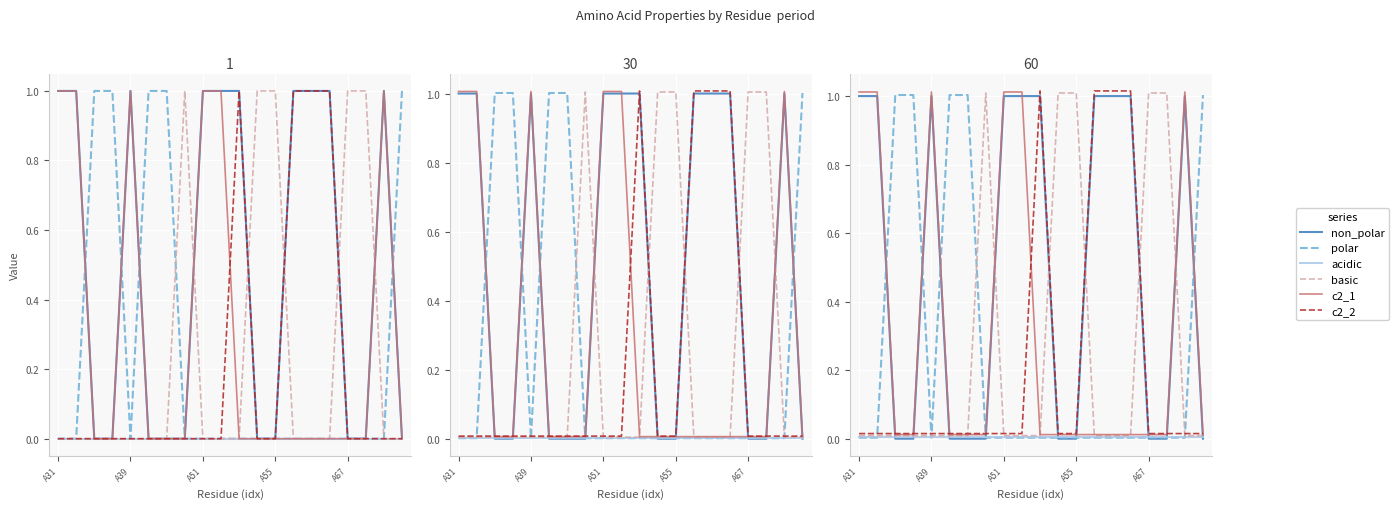

True or false: c2_2 has a value of 0.0 at 17.

True